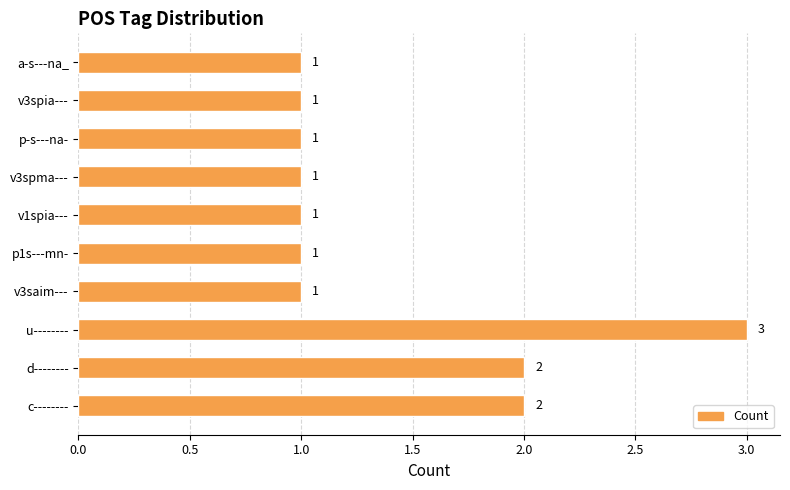

True or false: the data shows 2 at c--------.

True